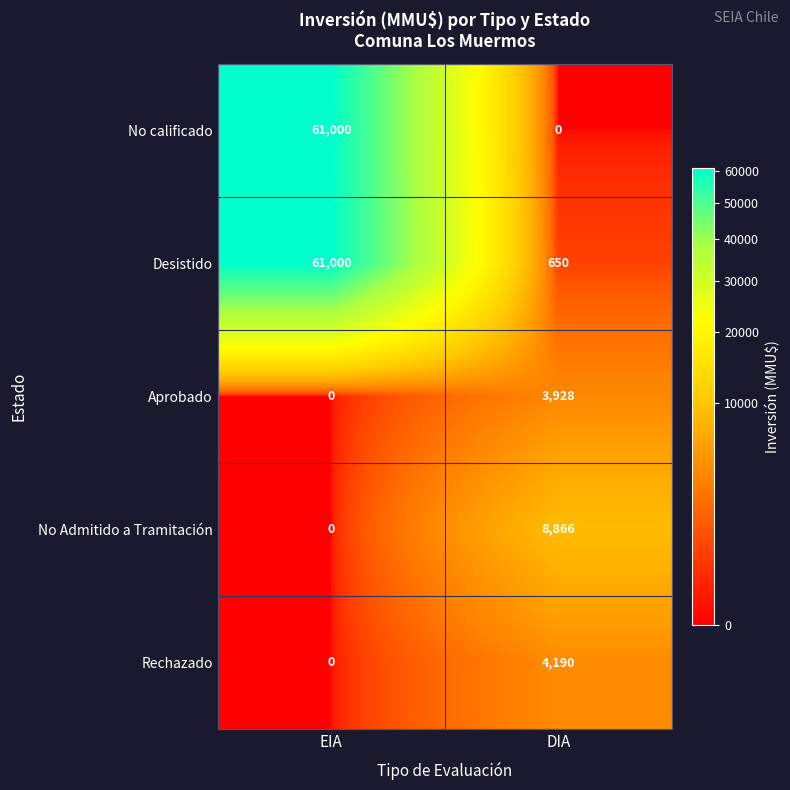

How many distinct data groups are displayed?

5